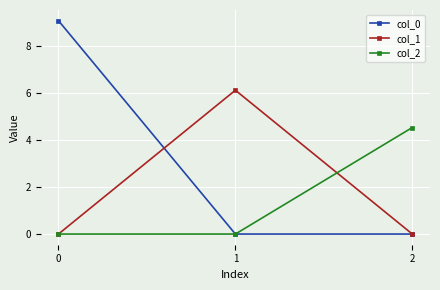

How many series are shown in this chart?

3